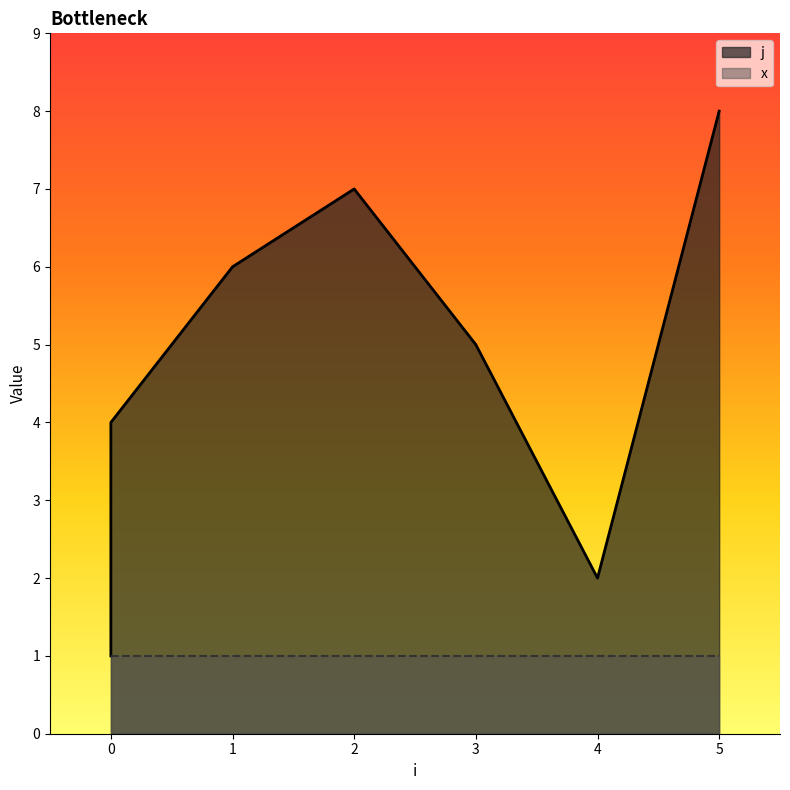

The chart shows a value of 4 at 0. True or false?

True